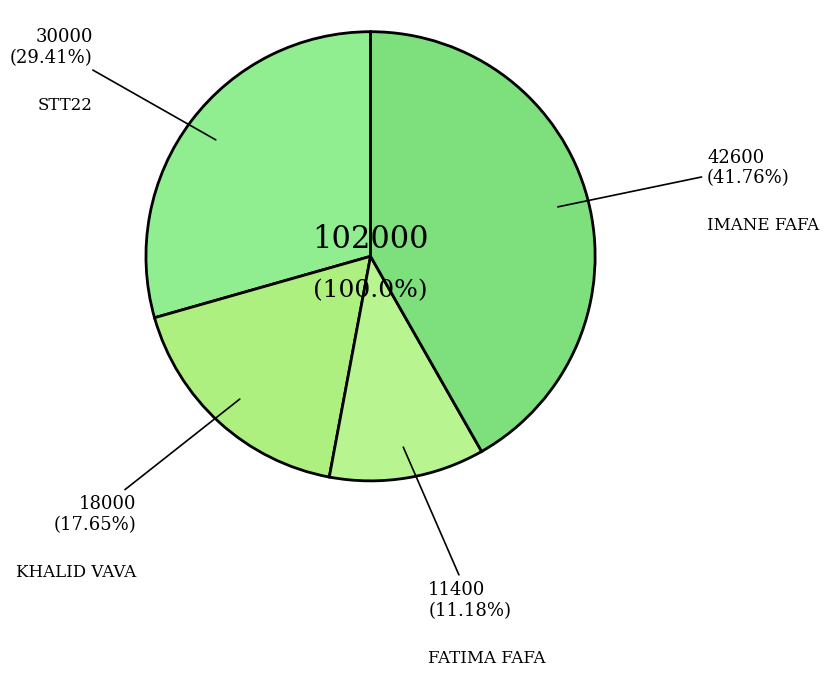

Is it true that IMANE FAFA is 42% of the pie?

True